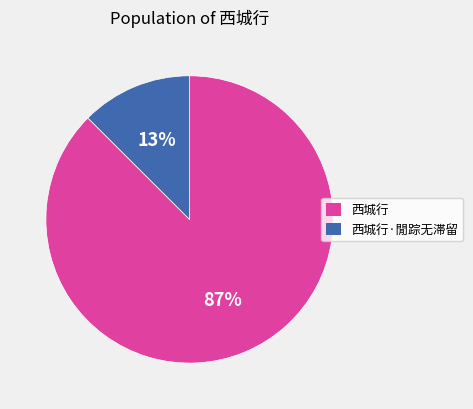

The 西城行·閒踪无滞留 slice represents 13% of the pie. True or false?

True